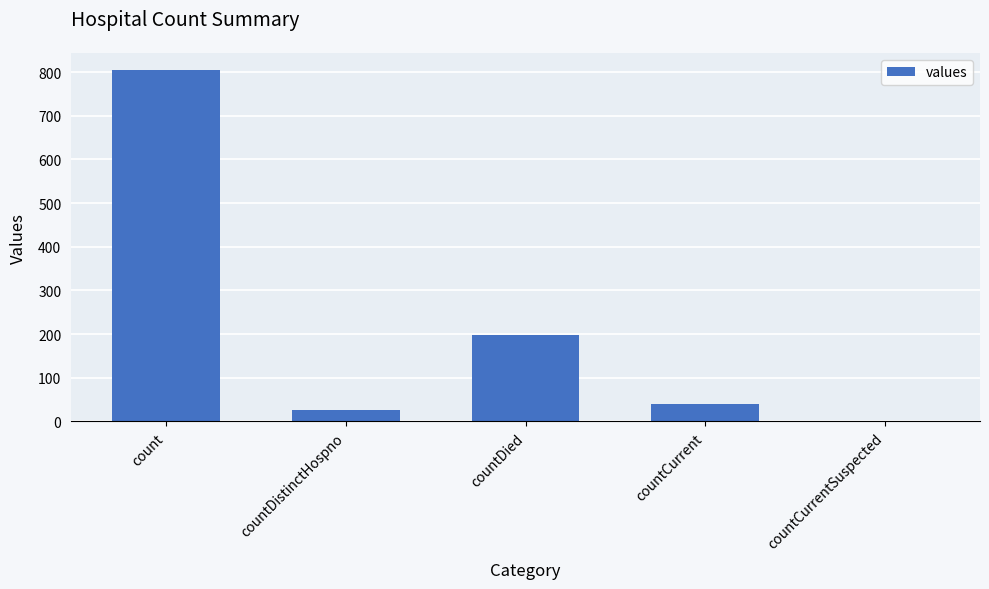

What is the change in value from count to countCurrent?

-765